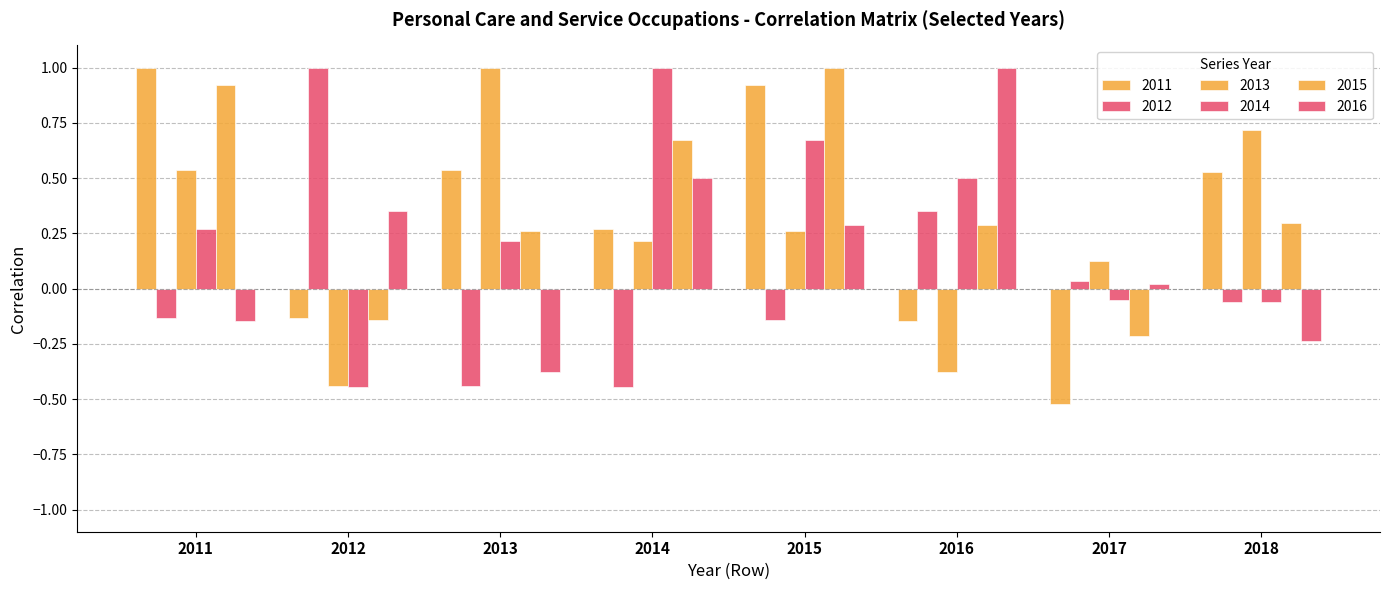

How many data points in 2013 are above 0?

6